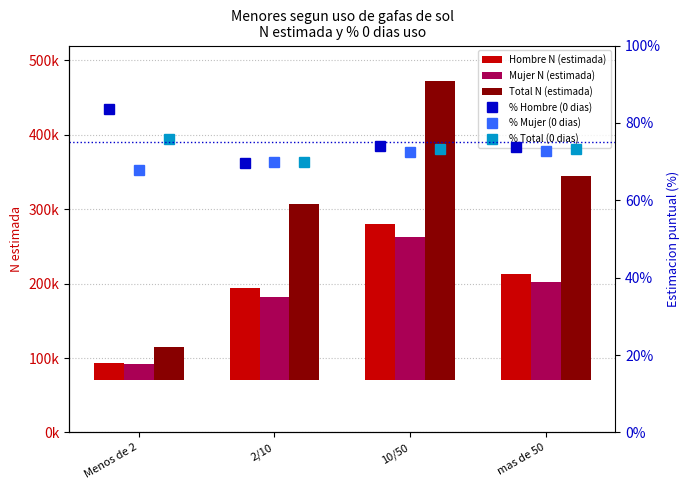

What is the label of the 4th bar from the left?

mas de 50